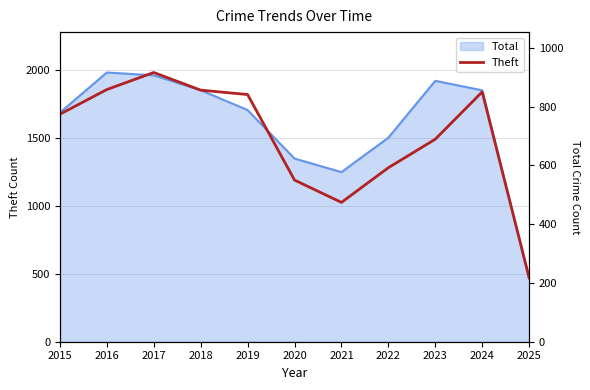

Reading right to left, extract all data points from this chart.

2025=218	2024=850	2023=689	2022=592	2021=474	2020=550	2019=841	2018=856	2017=916	2016=858	2015=774